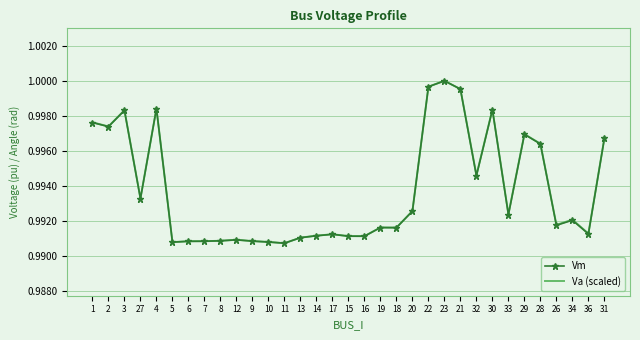

Which category has the highest value in the Vm series?

23